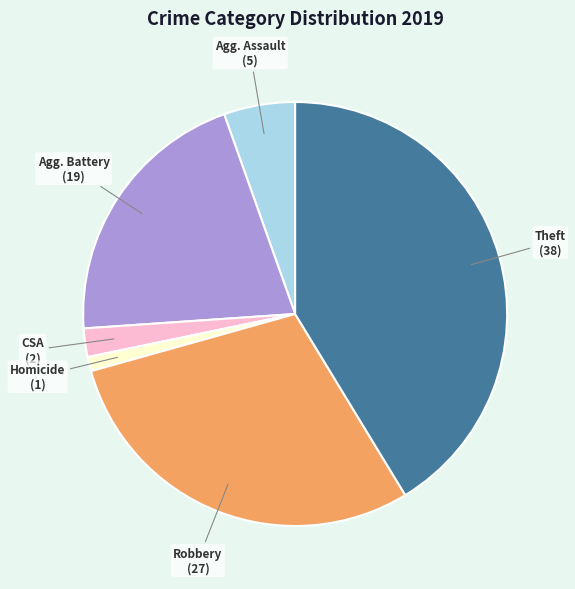

Does any single category account for the majority?

No